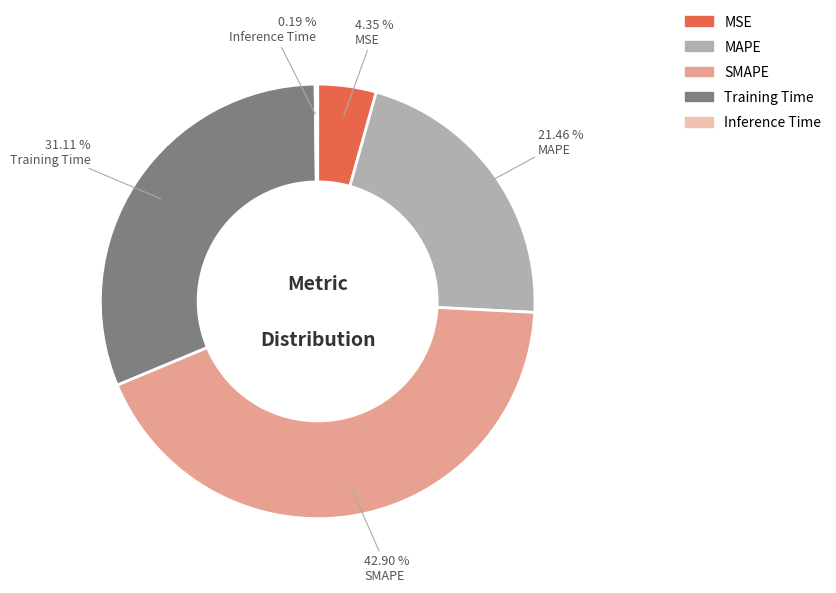

Does SMAPE account for over 50% of the chart?

No